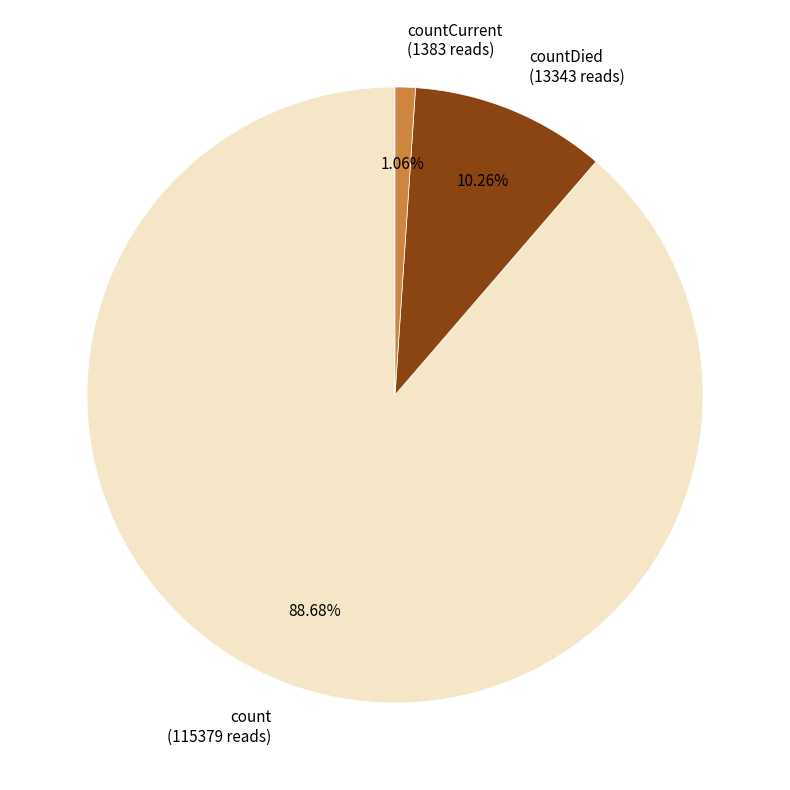

Do countDied (13343 reads) and countCurrent (1383 reads) together represent more than half of the pie?

No